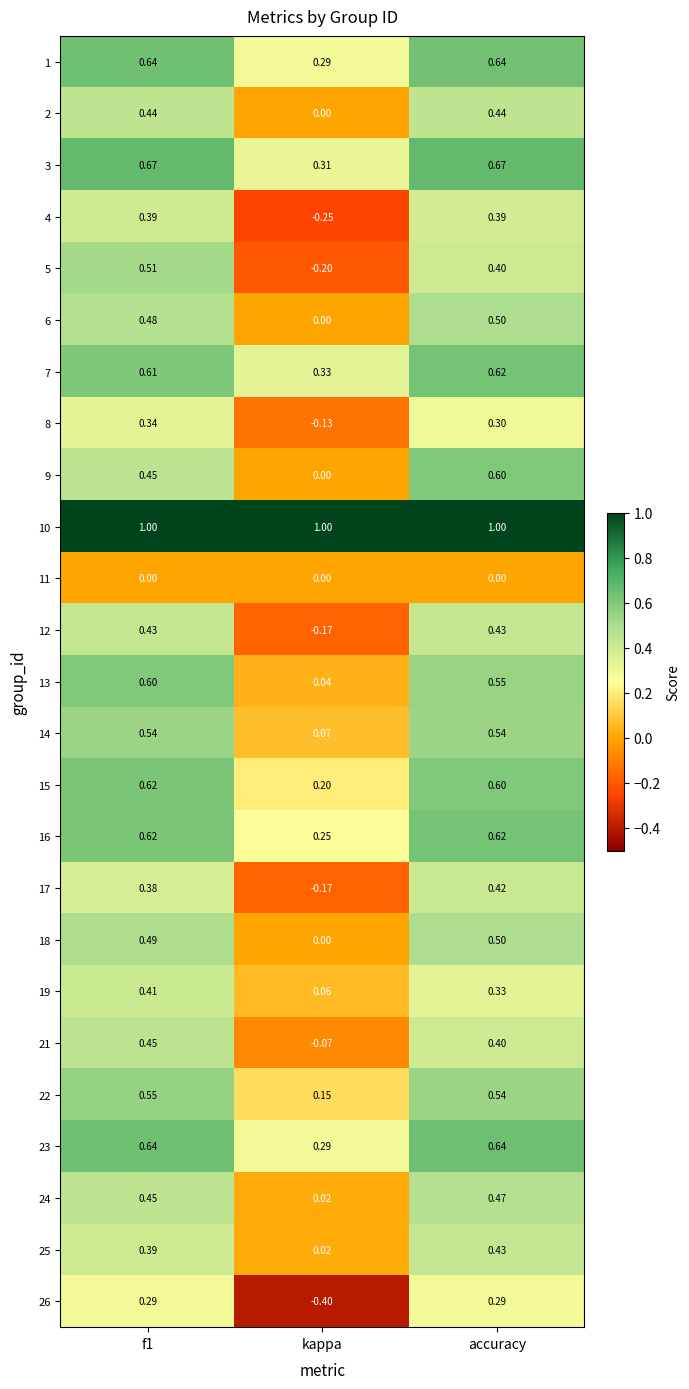

Where is 21 nearest to the value 0?

kappa